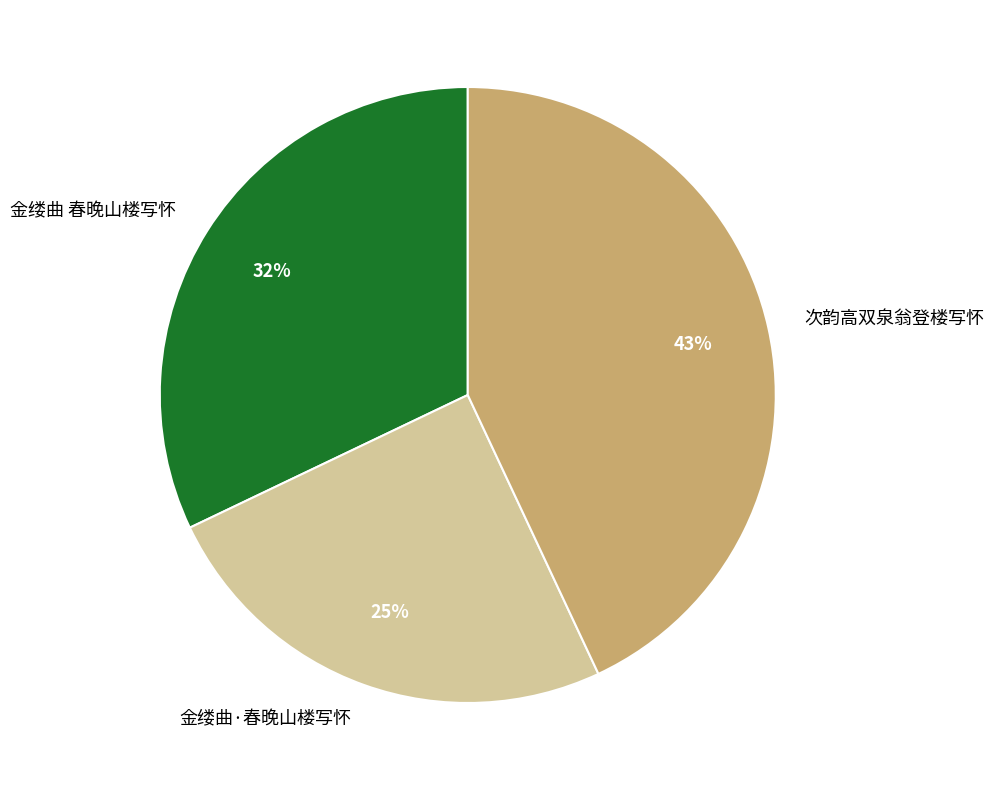

To the nearest percent, what percentage of the pie is 次韵高双泉翁登楼写怀?

43%